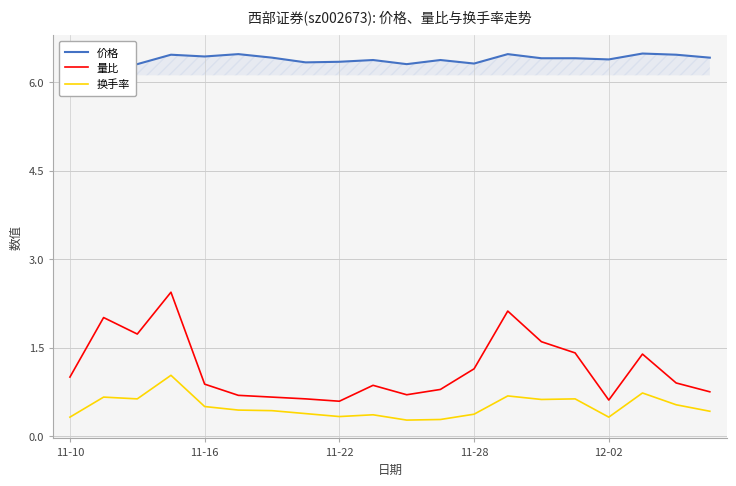

True or false: 换手率 and 量比 intersect in this chart.

False